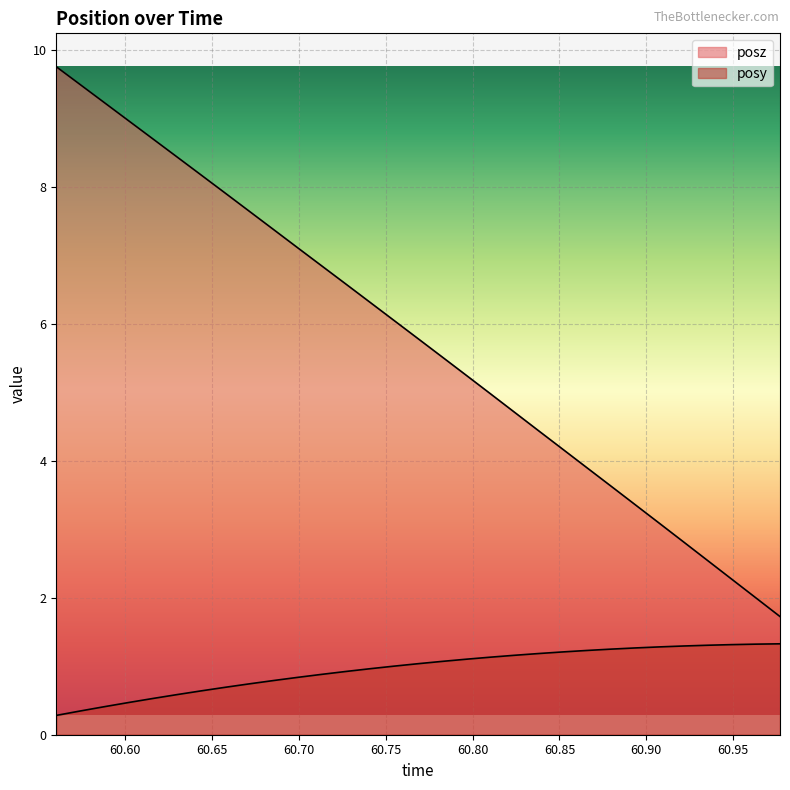

Count the number of data series in this chart.

2